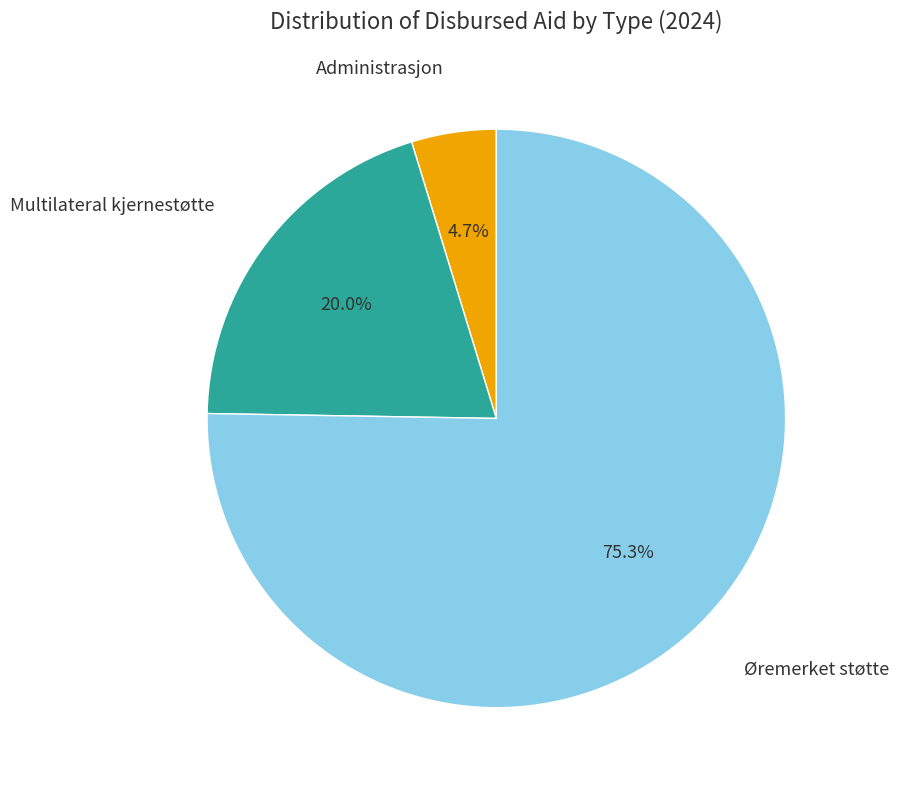

To the nearest percent, what is the difference between the Multilateral kjernestøtte and Øremerket støtte slice percentages?

55%